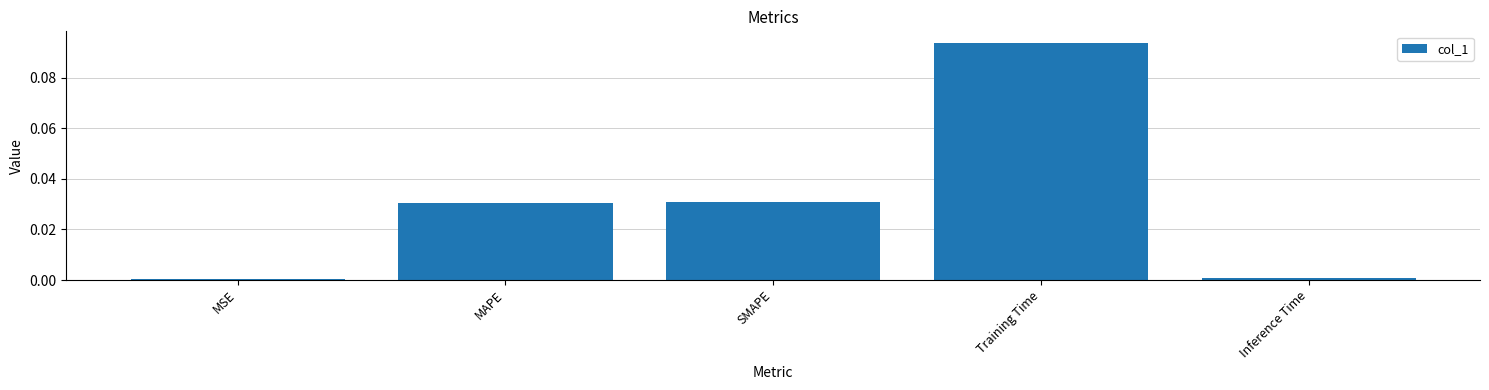

The chart shows a value of 0.0 at Inference Time. True or false?

True